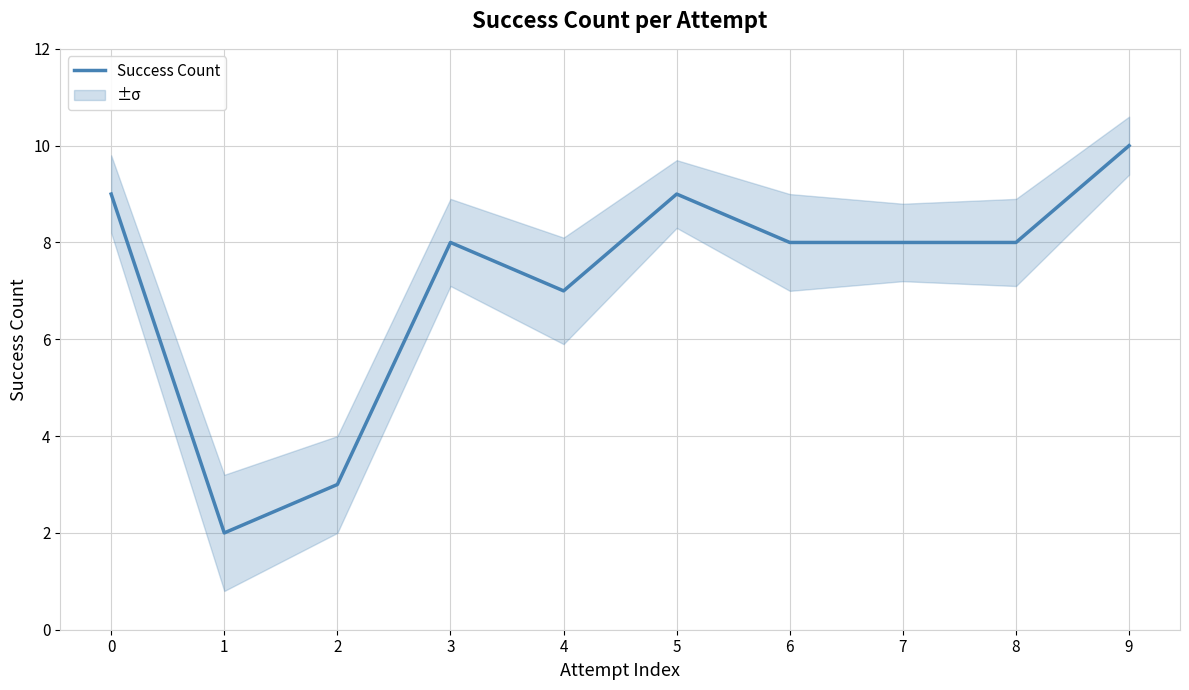

Reading right to left, extract all data points from this chart.

9=10	8=8	7=8	6=8	5=9	4=7	3=8	2=3	1=2	0=9